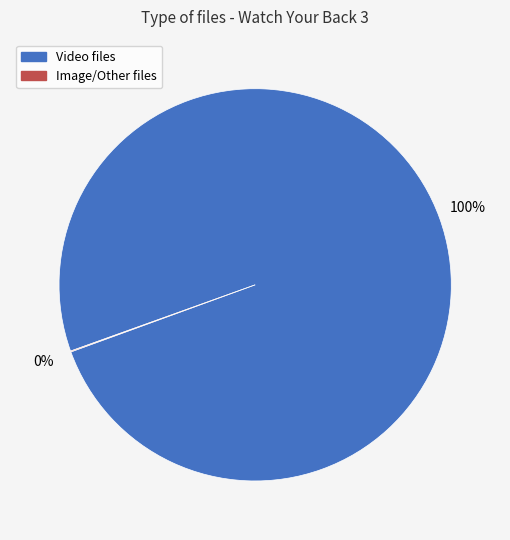

To the nearest percent, what portion does Video files represent?

100%